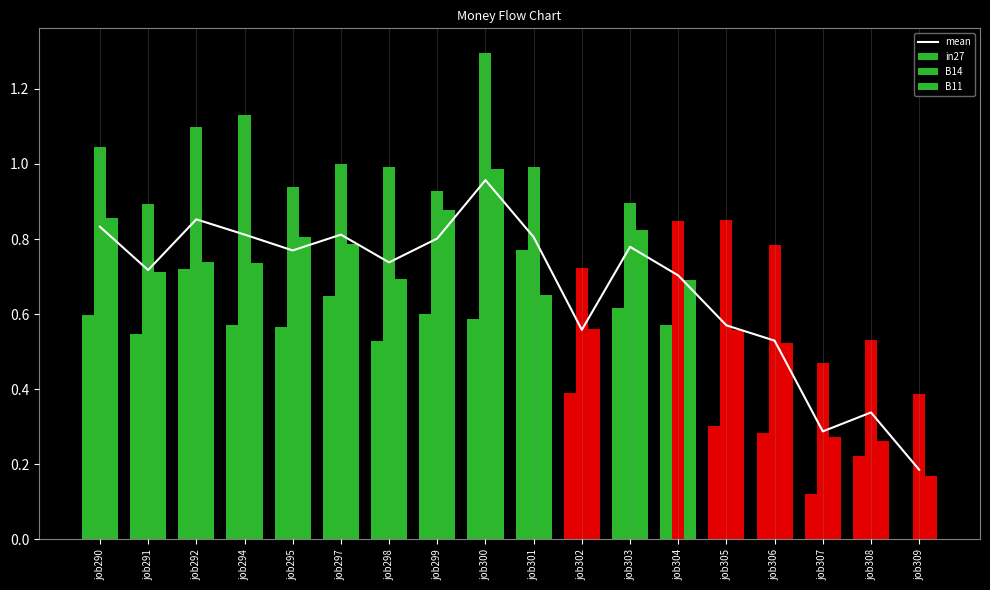

At job304, list the series in order from largest to smallest.

B14, mean, B11, in27